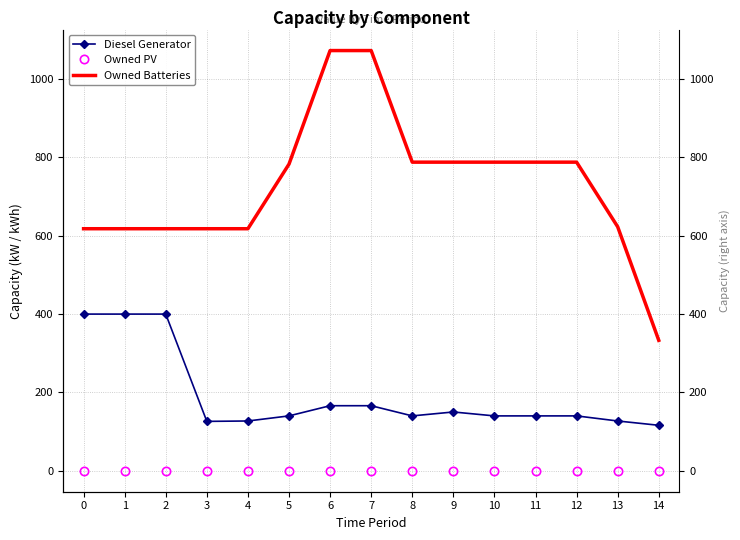

True or false: Owned PV and Owned Batteries cross at least once.

False